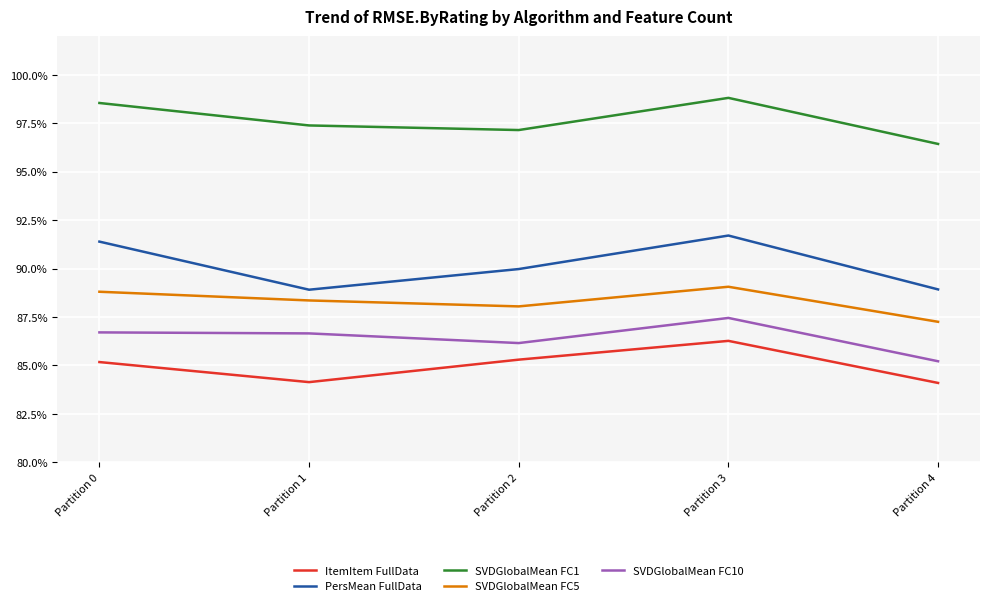

How many interior local valleys does the SVDGlobalMean FC10 series have?

1